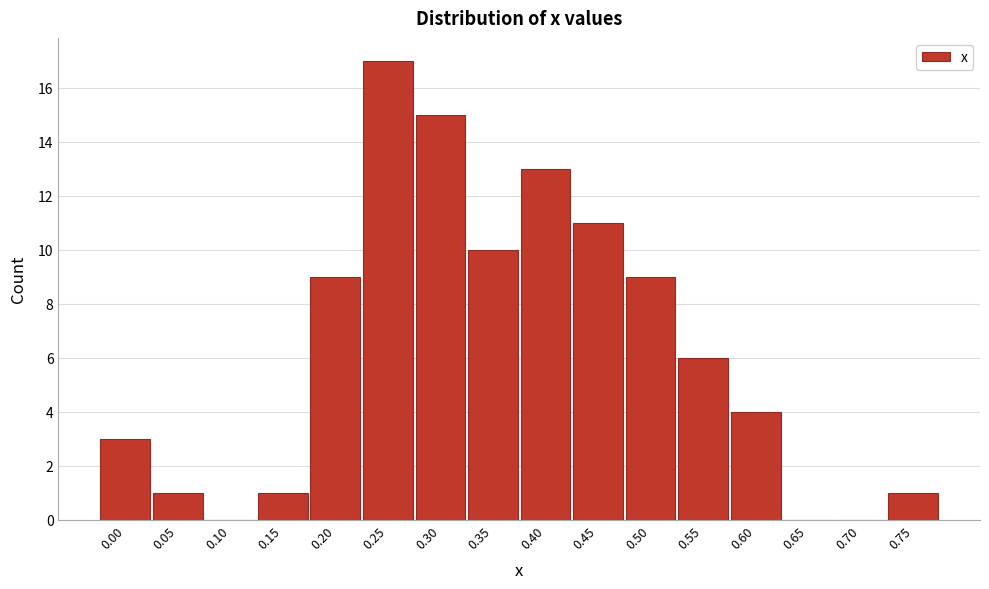

Reading right to left, list all the values displayed in this chart.

0.75=1	0.70=0	0.65=0	0.60=4	0.55=6	0.50=9	0.45=11	0.40=13	0.35=10	0.30=15	0.25=17	0.20=9	0.15=1	0.10=0	0.05=1	0.00=3